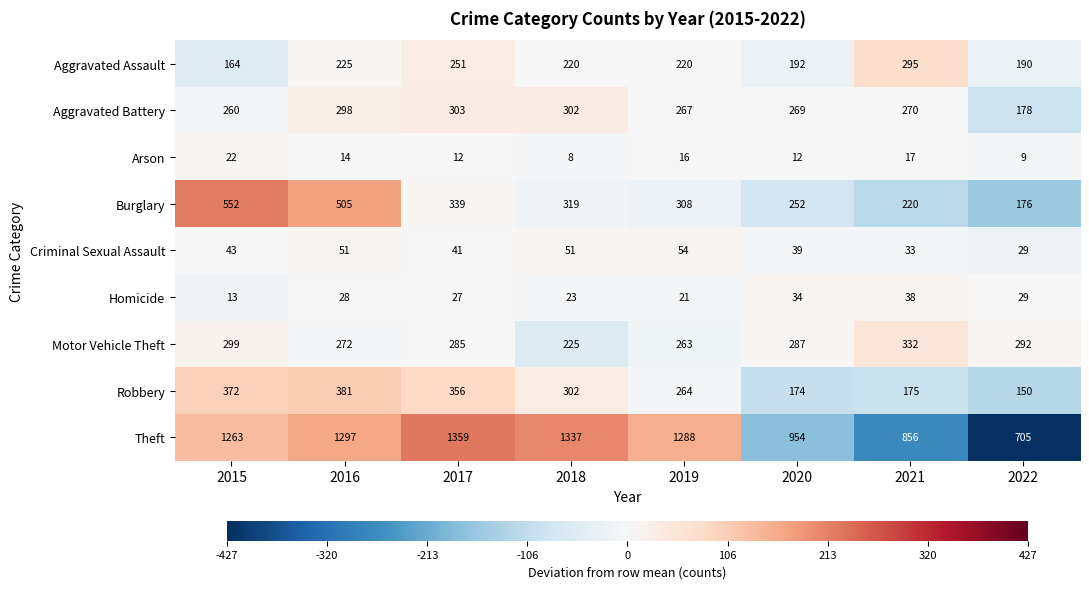

How many values in the Motor Vehicle Theft series are below 287?

4